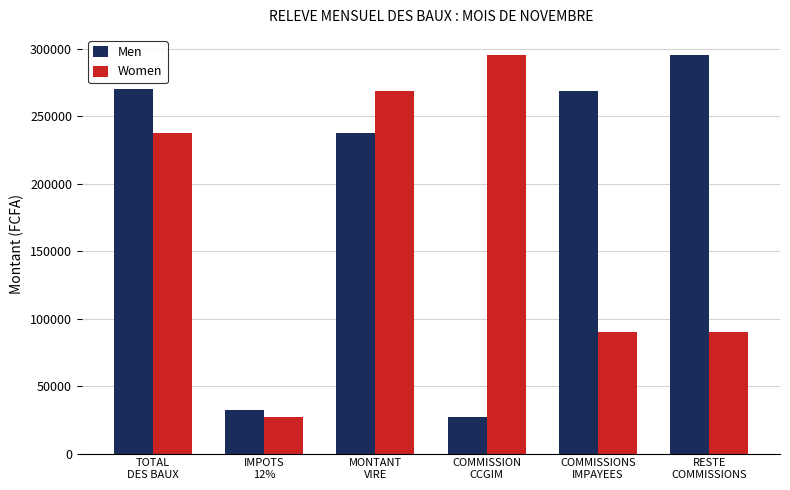

Reading left to right, transcribe all the data shown in this chart.

Men: 270000	32400	237600	27000	268500	295500
Women: 237600	27000	268500	295500	90000	90000